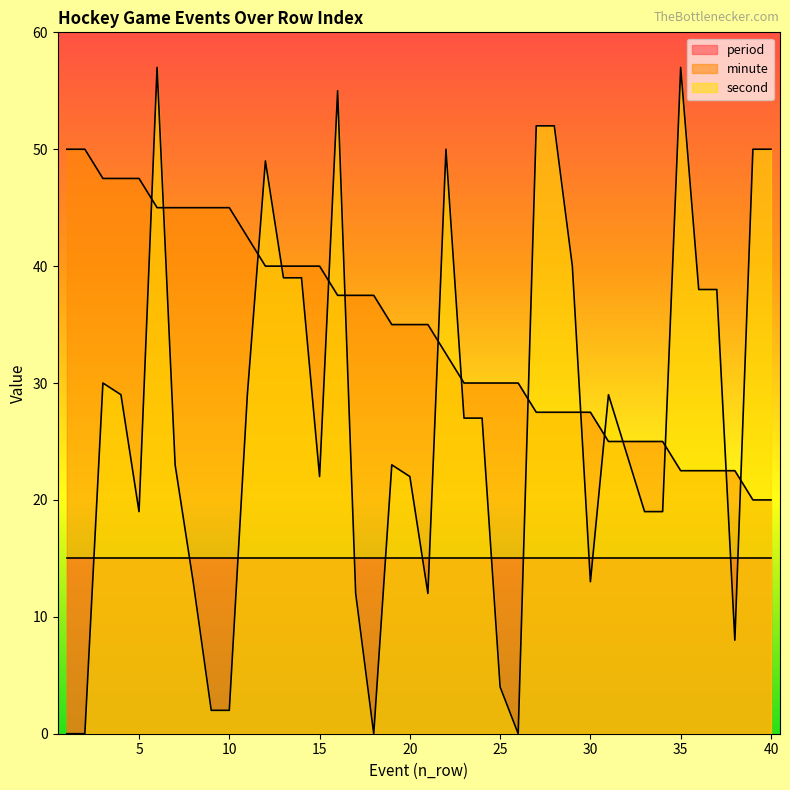

List the series in order of their overall mean, highest first.

minute, second, period